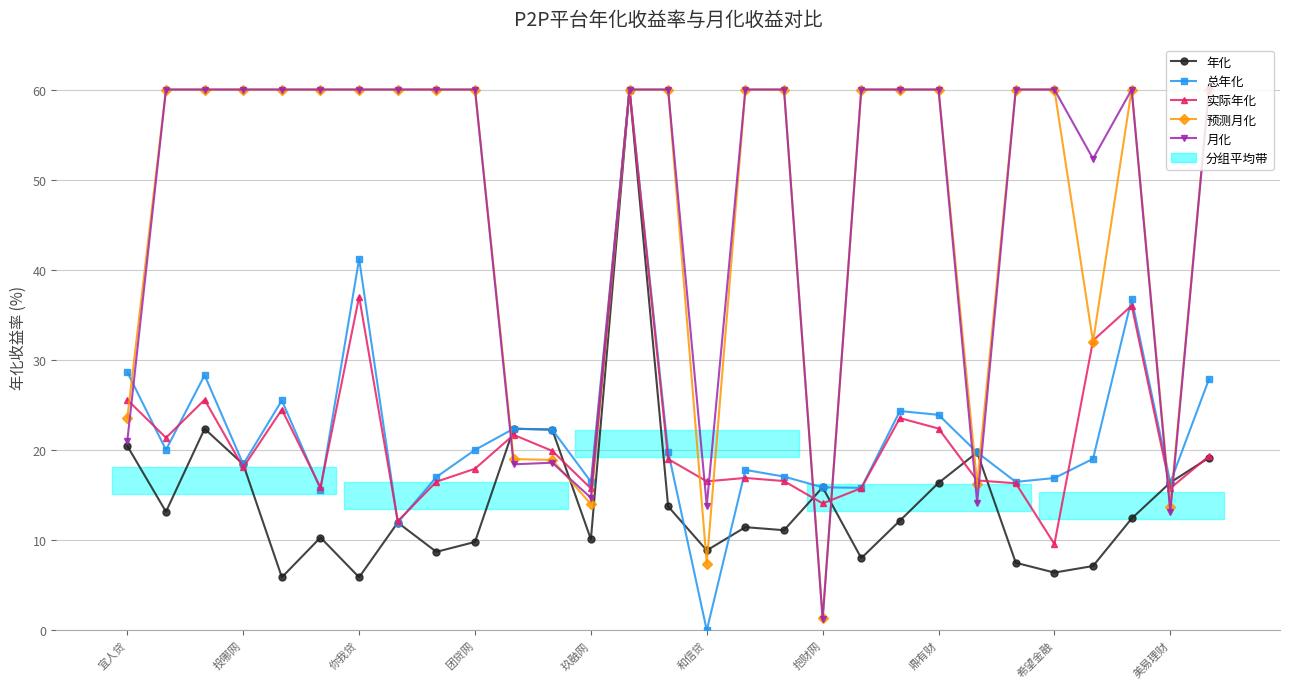

Does the chart display data point markers on the line(s)?

Yes